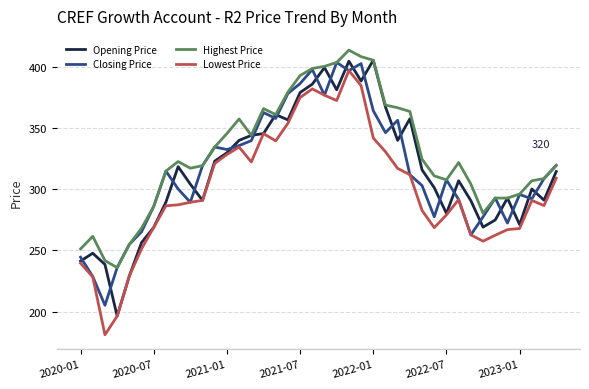

What is the maximum value for Closing Price?

403.7